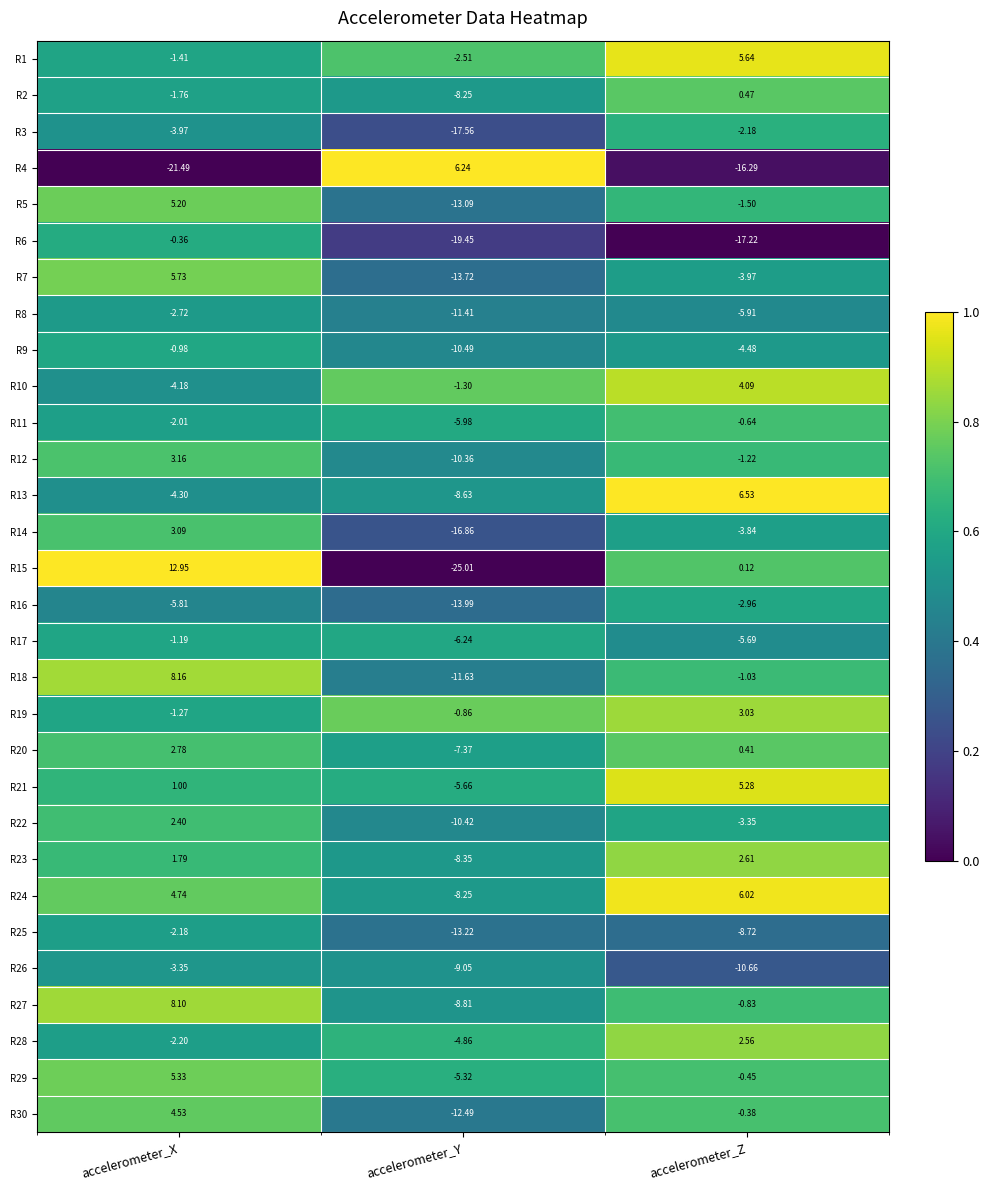

At which label does R15 reach its peak?

accelerometer_X